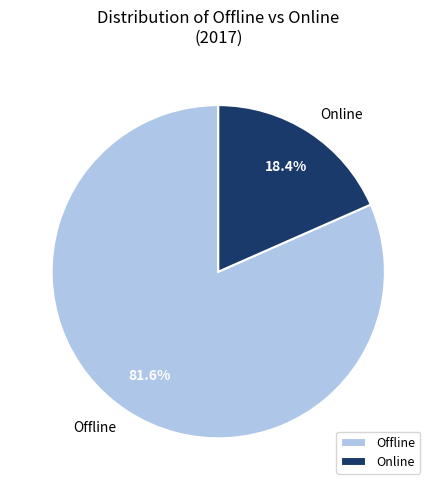

True or false: Online accounts for 18% of the total.

True